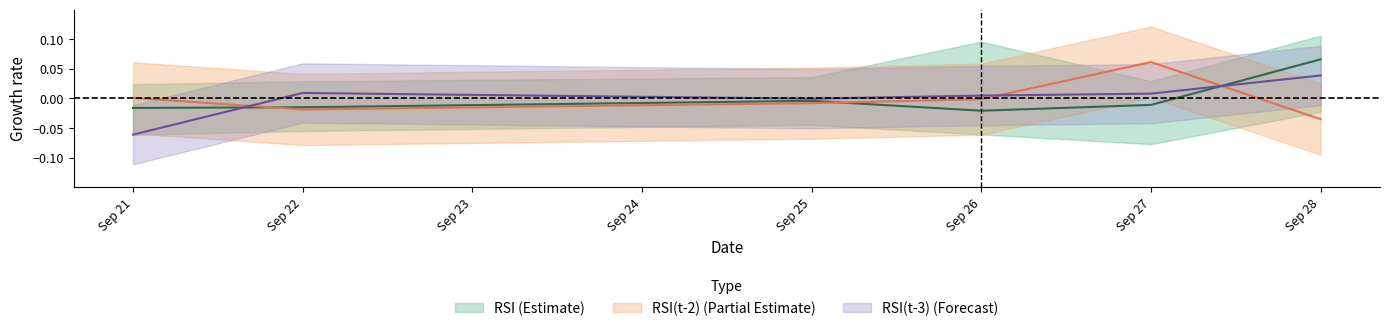

Where is the first local maximum for RSI(t-3)?

Sep 22